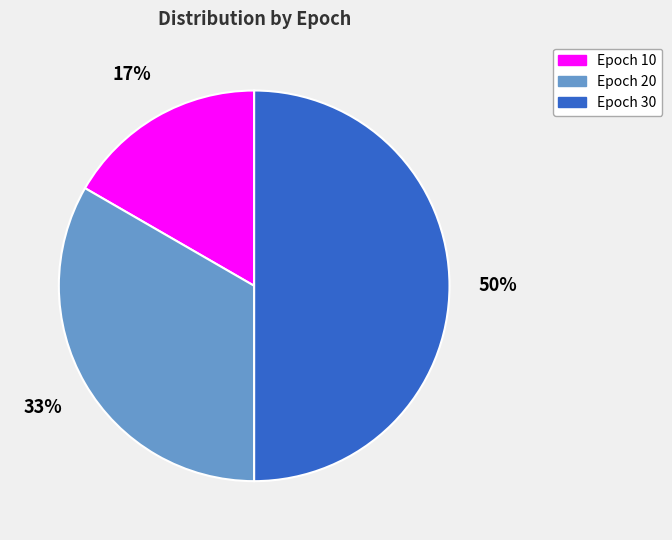

Rank the categories by value from lowest to highest.

Epoch 10, Epoch 20, Epoch 30